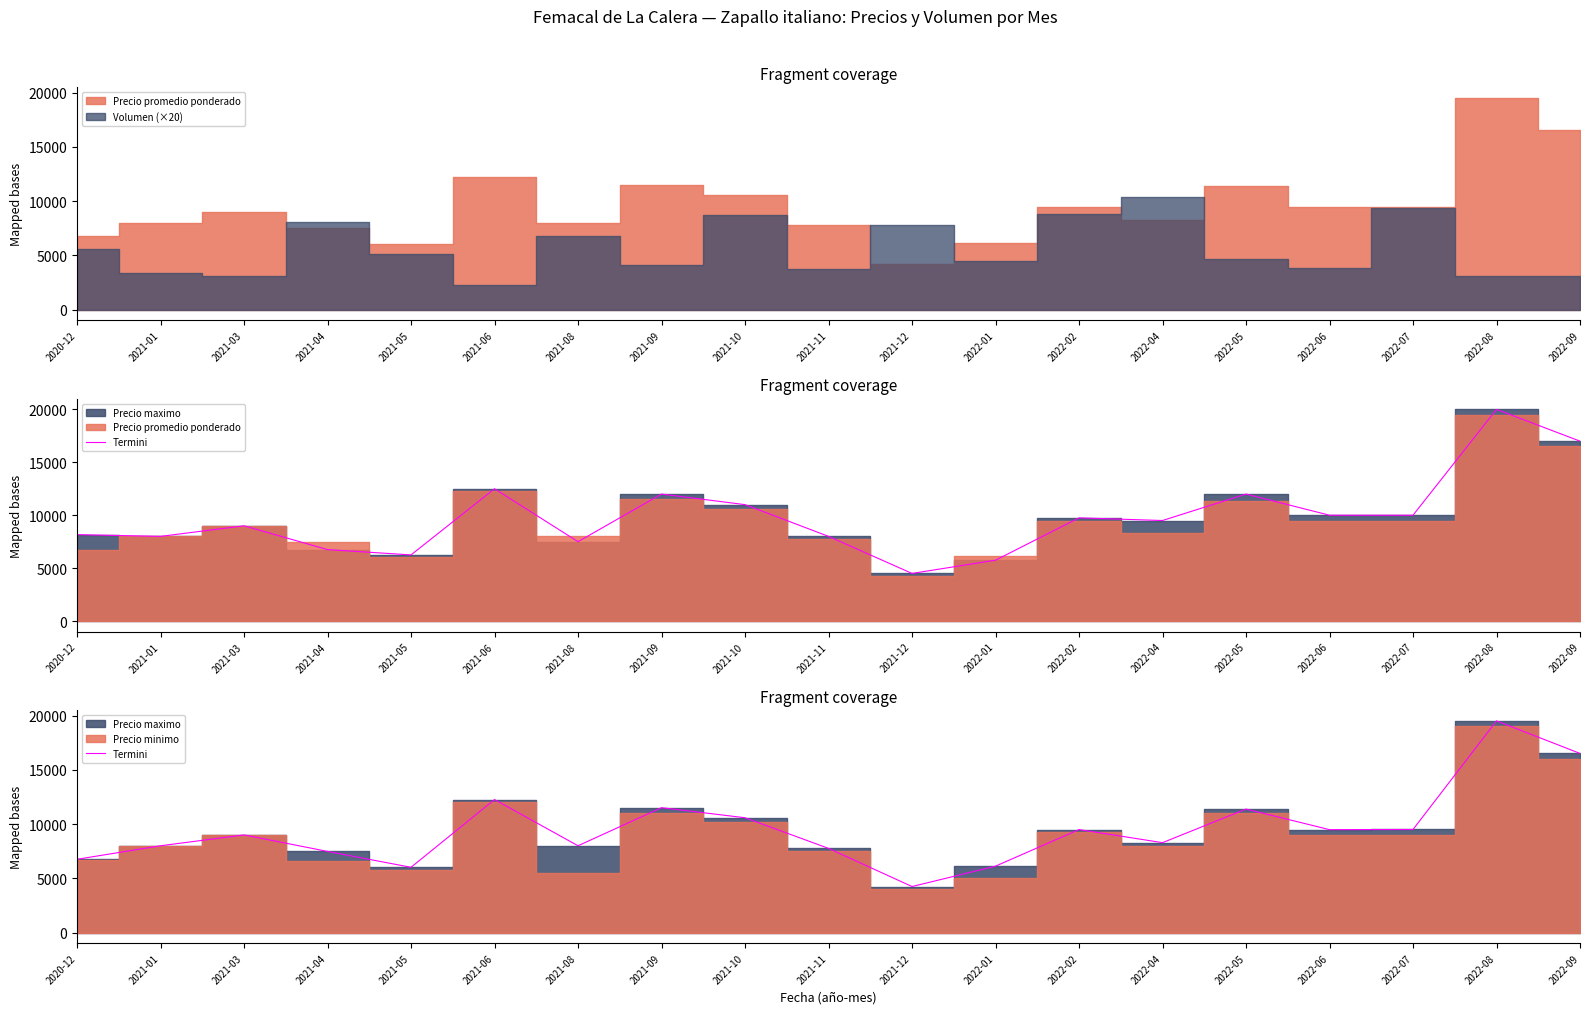

What is the sum of all values?

181904